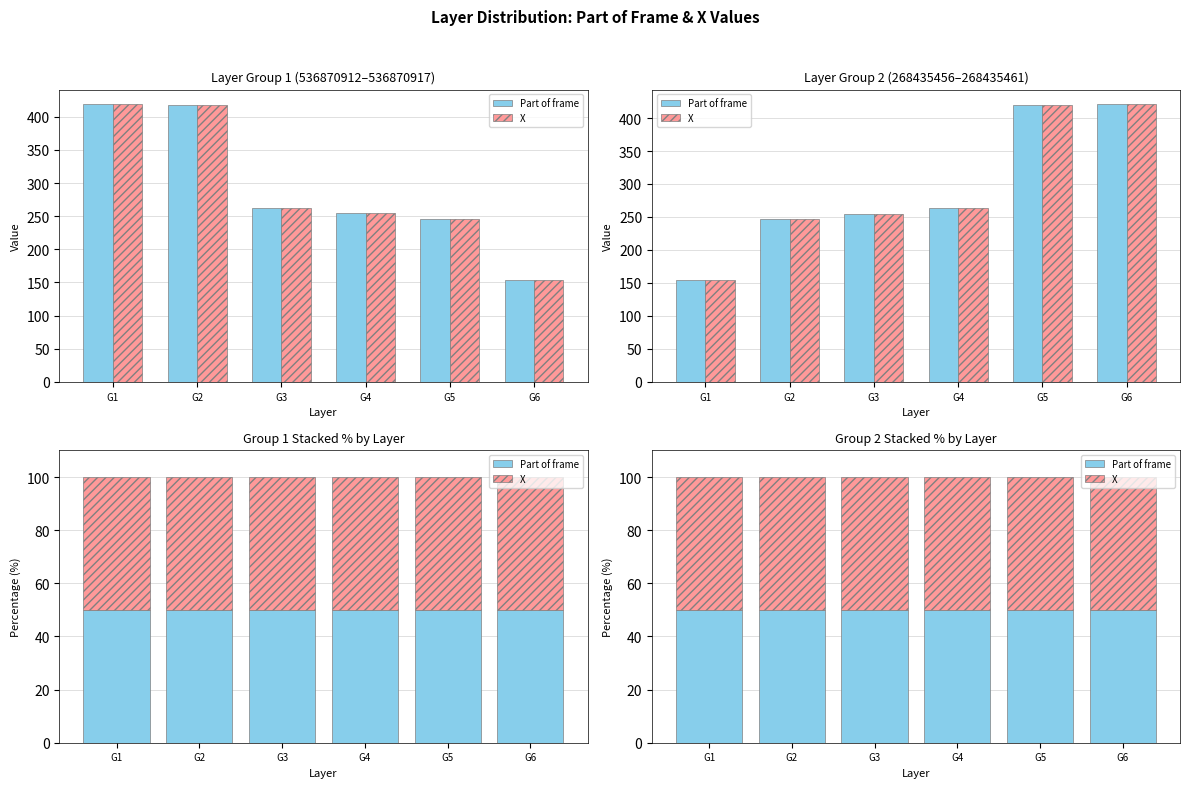

At which label is X closest to 288?

268435459